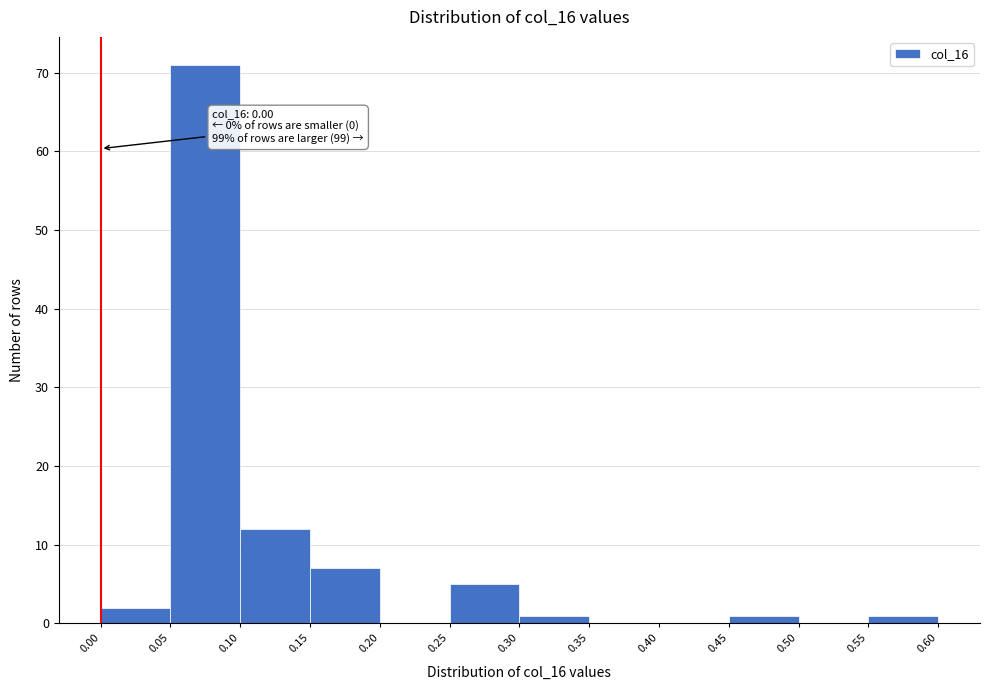

Which range on the x-axis has the tallest bar?

0.05 to 0.10